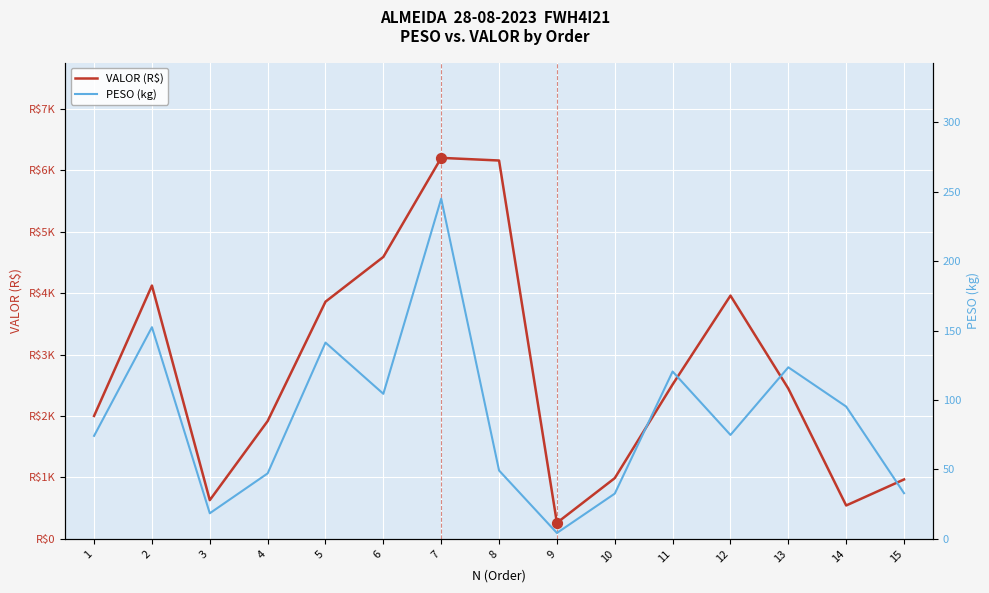

Which series has the largest Y range (max minus min)?

VALOR (R$)